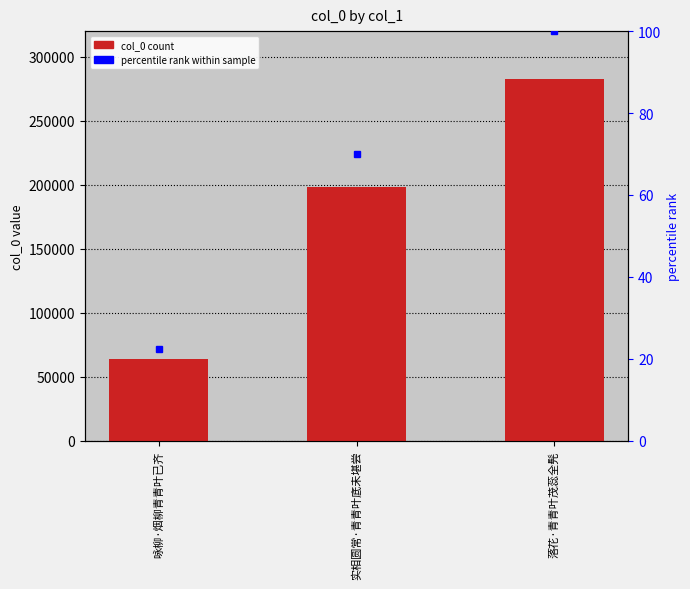

What is the label of the 2nd bar from the right?

实相圆常·青青叶底未堪尝